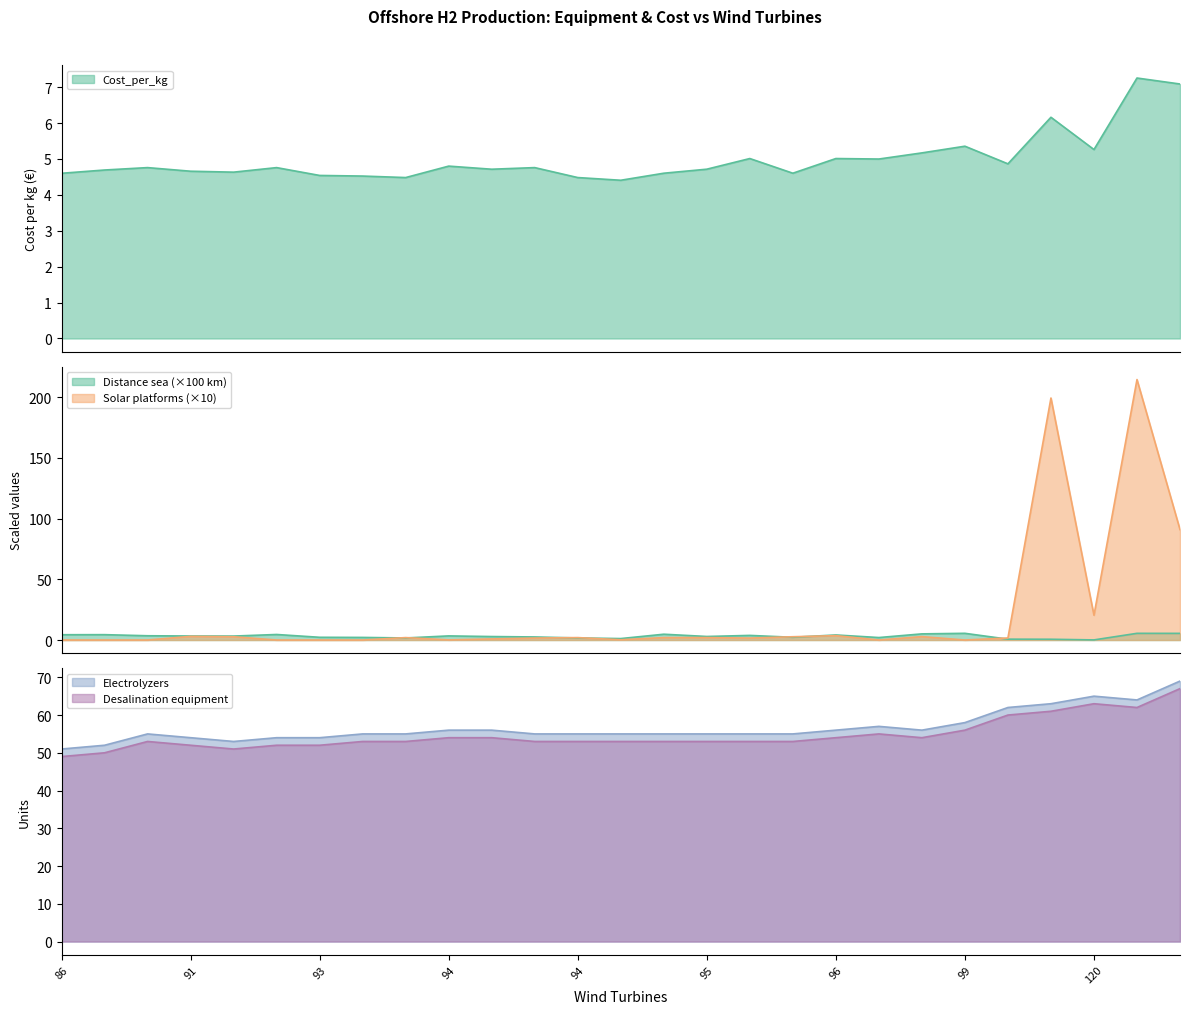

What is the sum of all Cost_per_kg values?

134.9